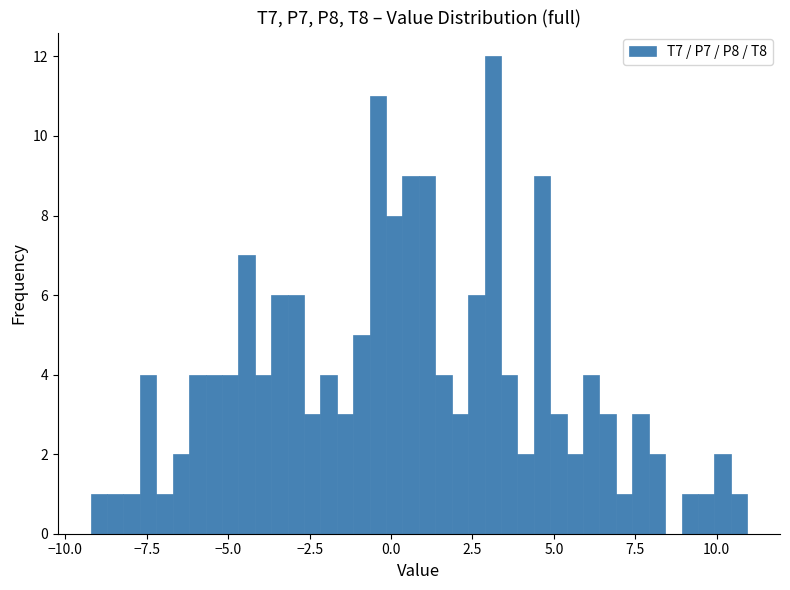

Around what value on the x-axis is the tallest bar? Give the approximate position of its centre, as read against the axis.

3.0